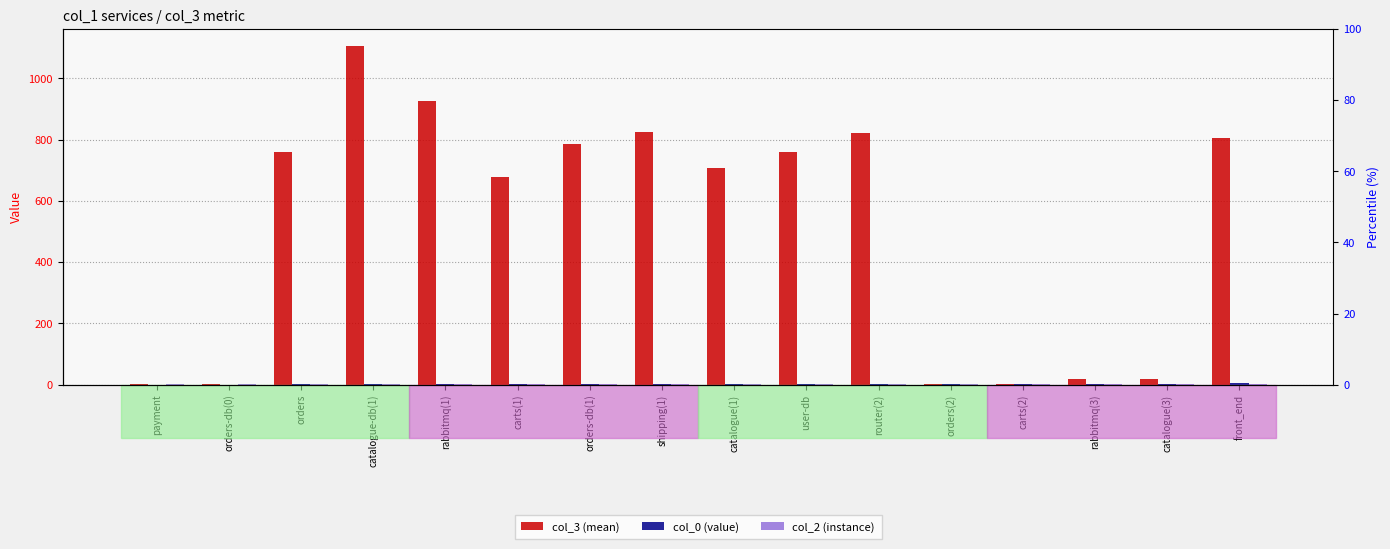

What are all the series names shown in the legend?

col_3 (mean), col_0 (value), col_2 (instance)